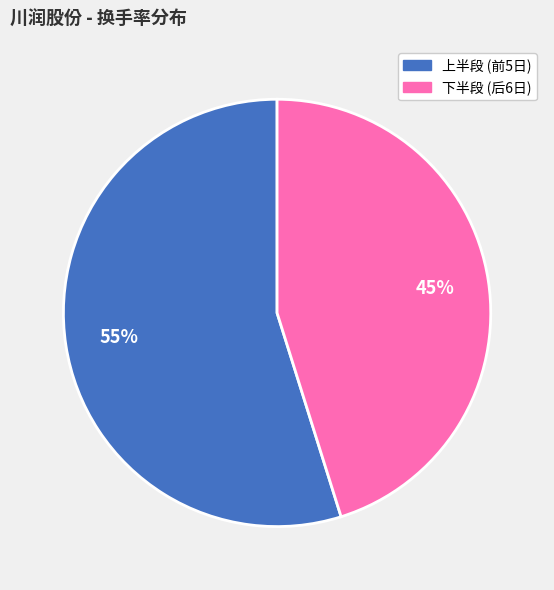

Does any single category account for the majority?

Yes